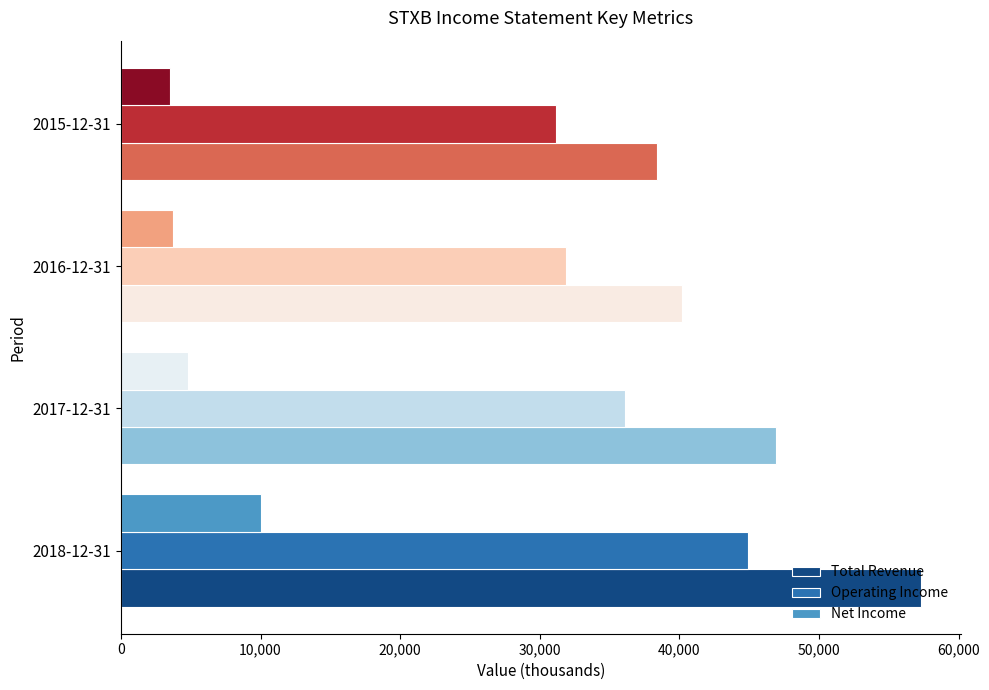

Which category has the highest value in the Net Income series?

2018-12-31